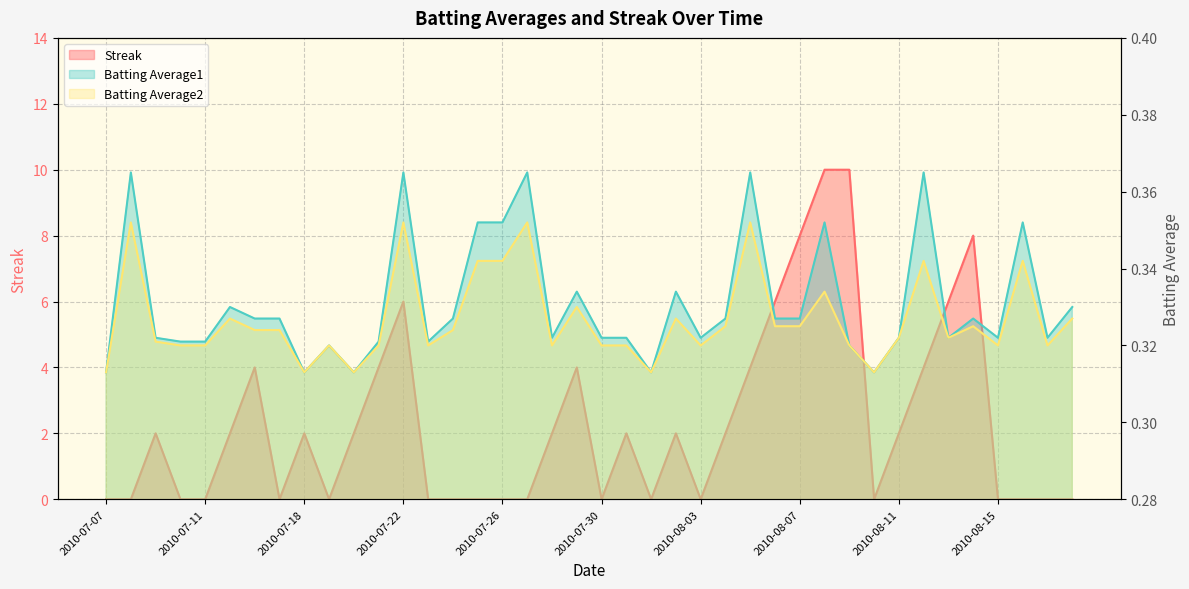

Is the value of Batting Average2 at 2010-08-04 greater than the value of Streak at 2010-08-18?

Yes